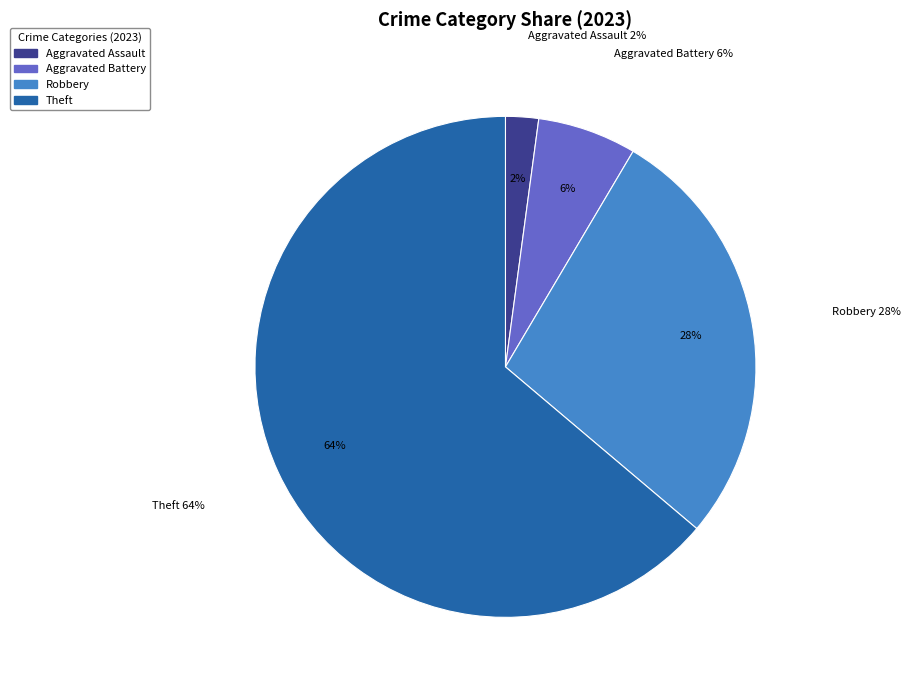

Is the sum of Homicide and Motor Vehicle Theft greater than half?

No